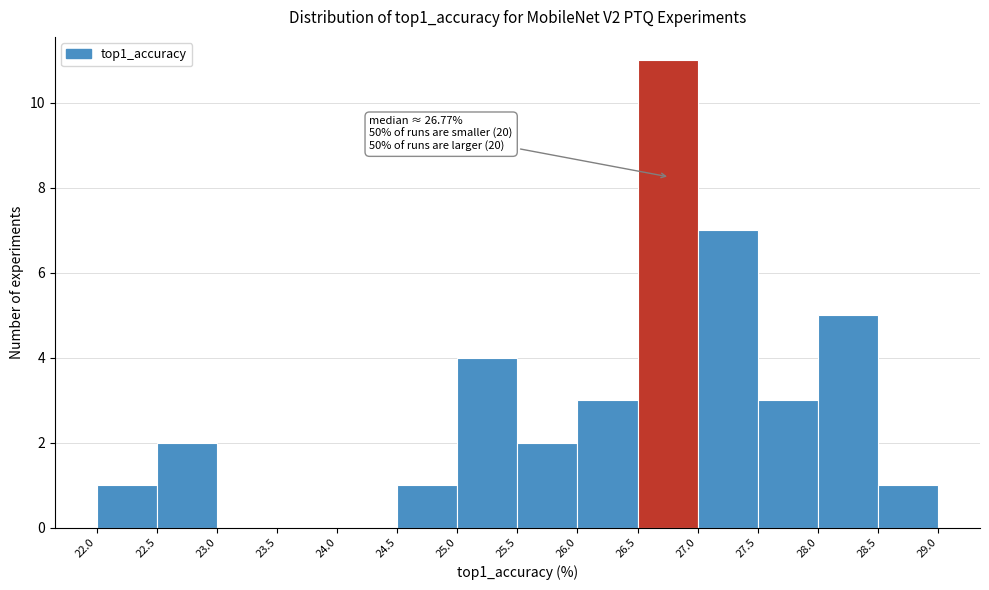

Over which range of the x-axis is the bar tallest?

26.5 to 27.0